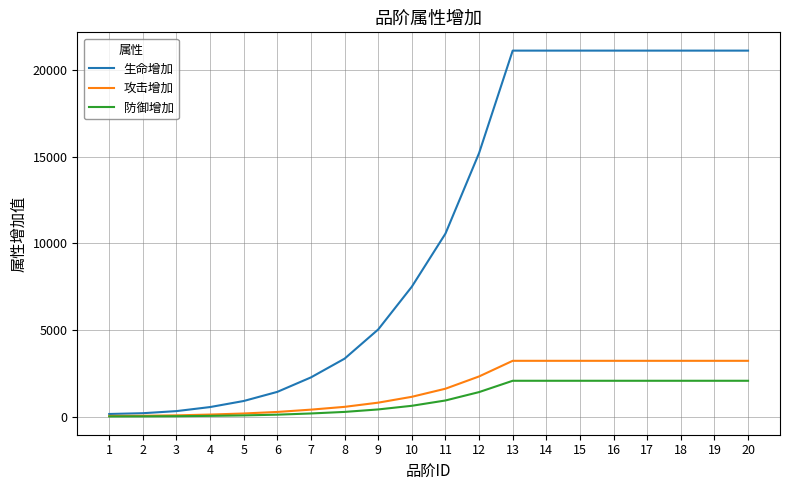

How many lines are shown in the chart?

3